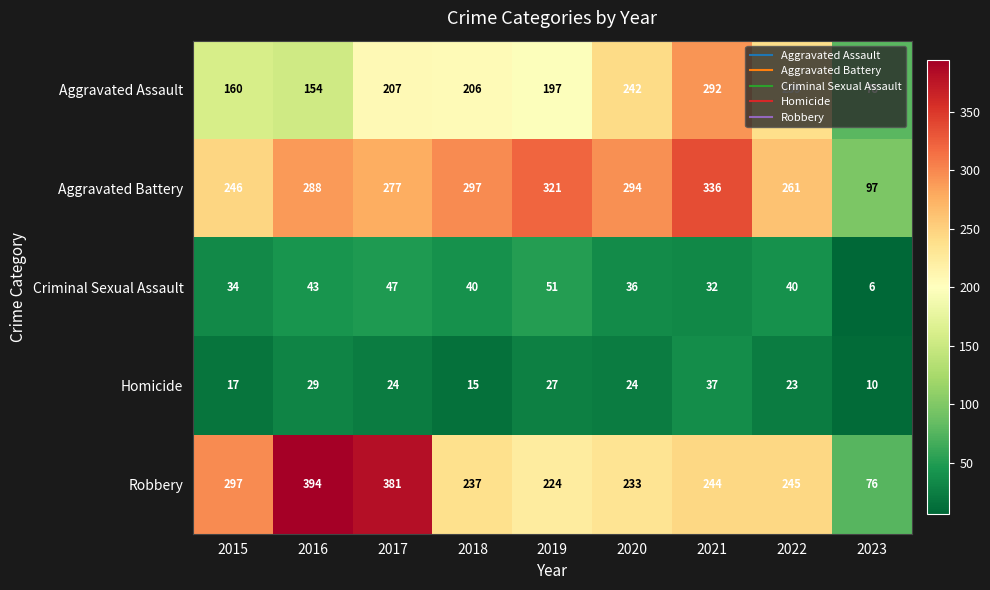

What is the sum of all Aggravated Assault values?

1775